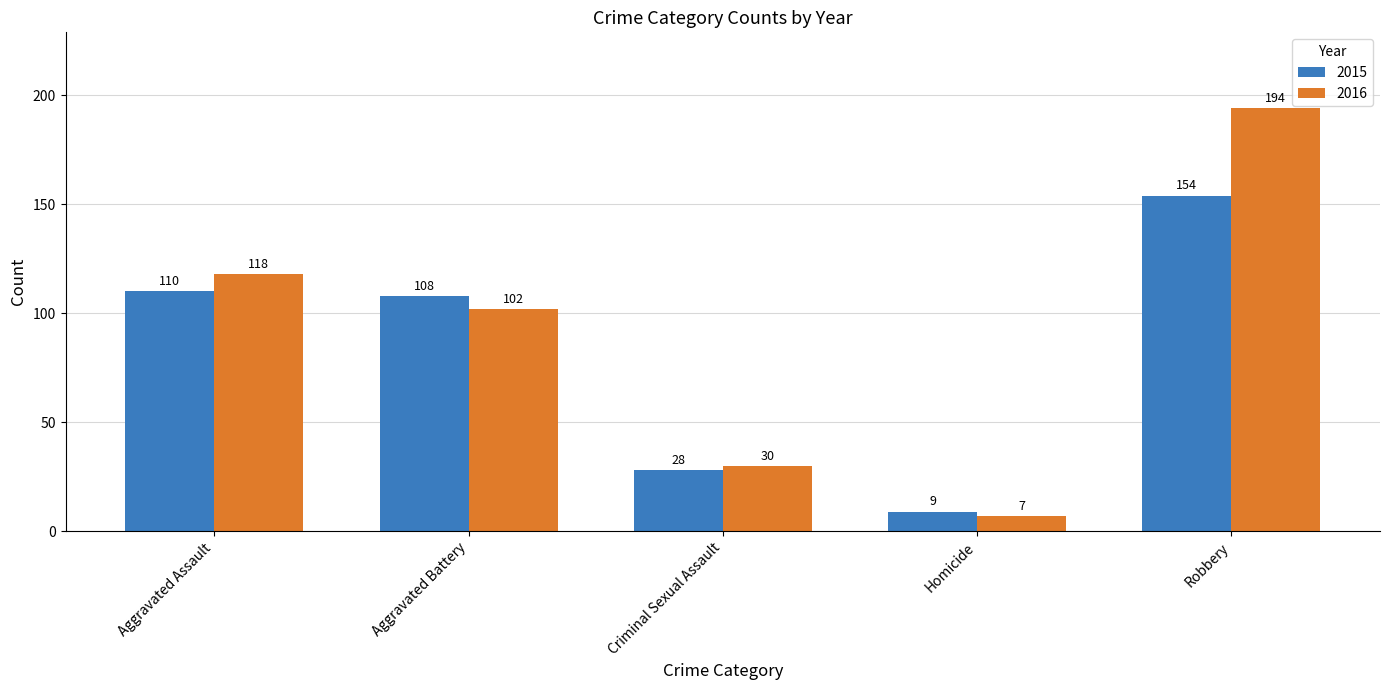

Reading left to right, extract all data points from this chart.

2015: Aggravated Assault=110	Aggravated Battery=108	Criminal Sexual Assault=28	Homicide=9	Robbery=154
2016: Aggravated Assault=118	Aggravated Battery=102	Criminal Sexual Assault=30	Homicide=7	Robbery=194